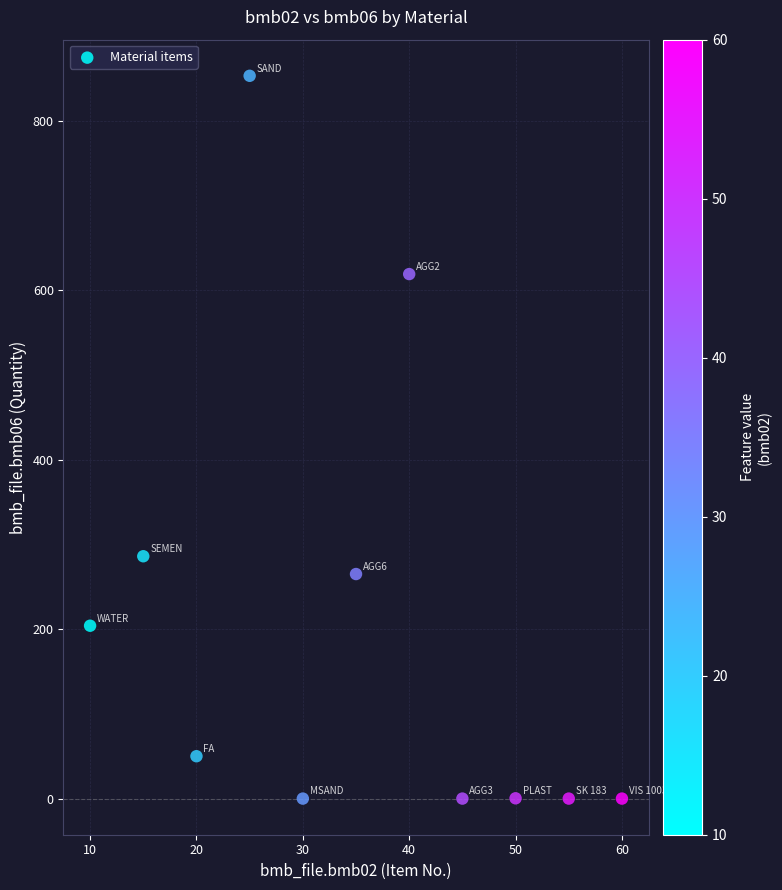

What is the range of Y values (max minus min)?

853.0